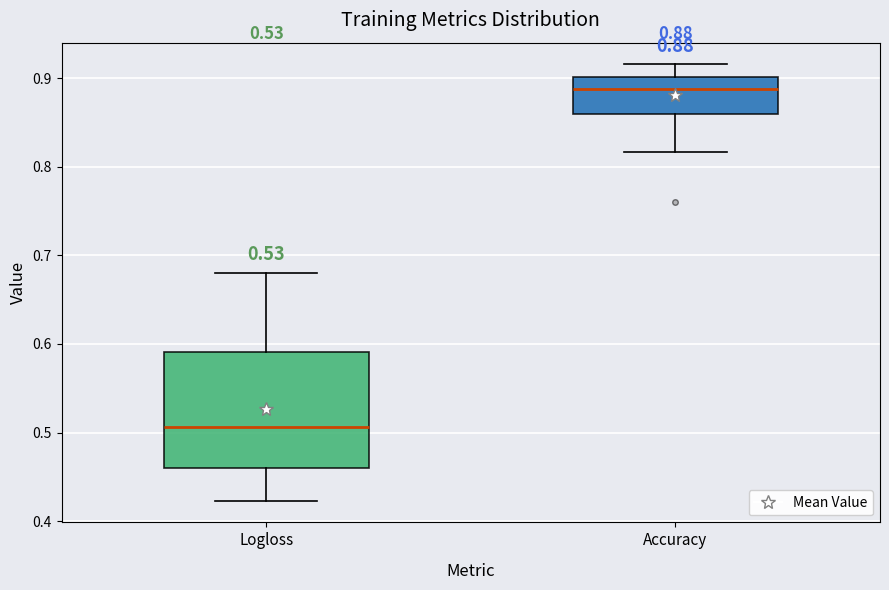

Comparing the boxes themselves (not the whiskers), which one is the tallest?

Logloss